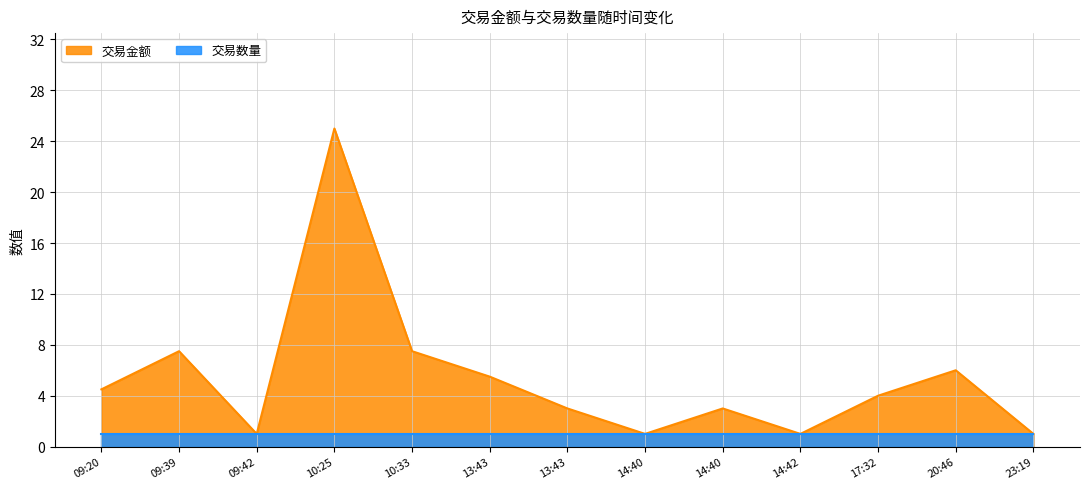

True or false: the data has more than 0 interior local peaks.

True